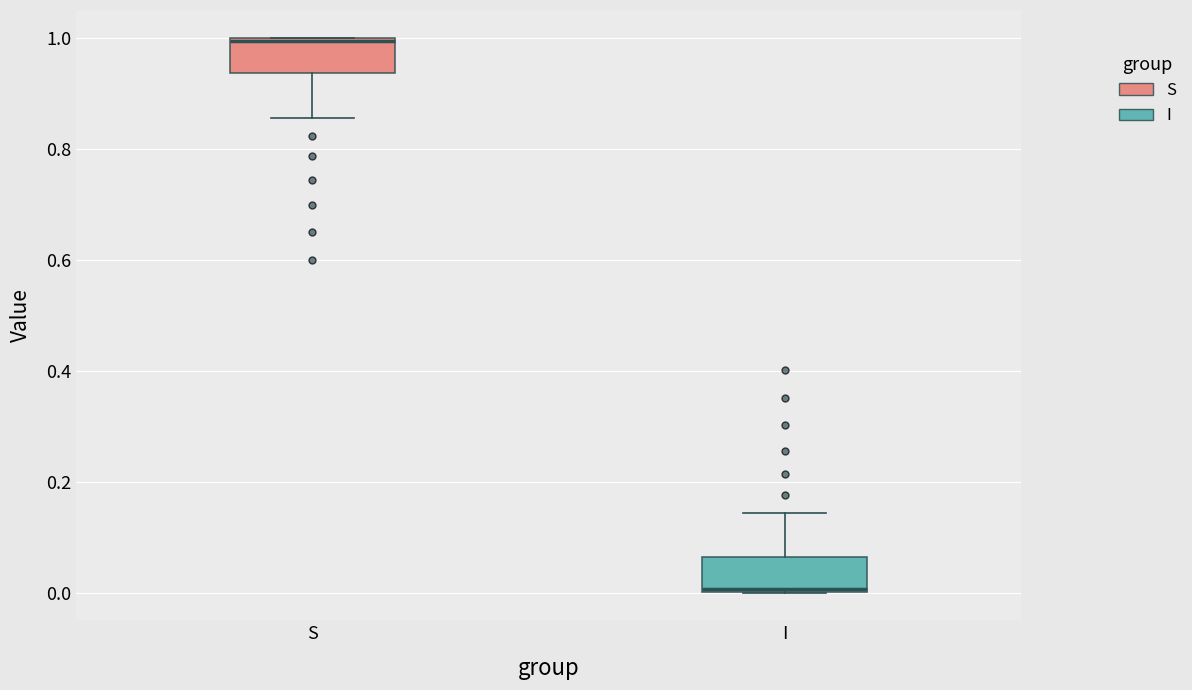

Where does the lower whisker of the box for S end on the y-axis? The values are not printed on the chart, so give them approximately, as read against the axis.

0.86